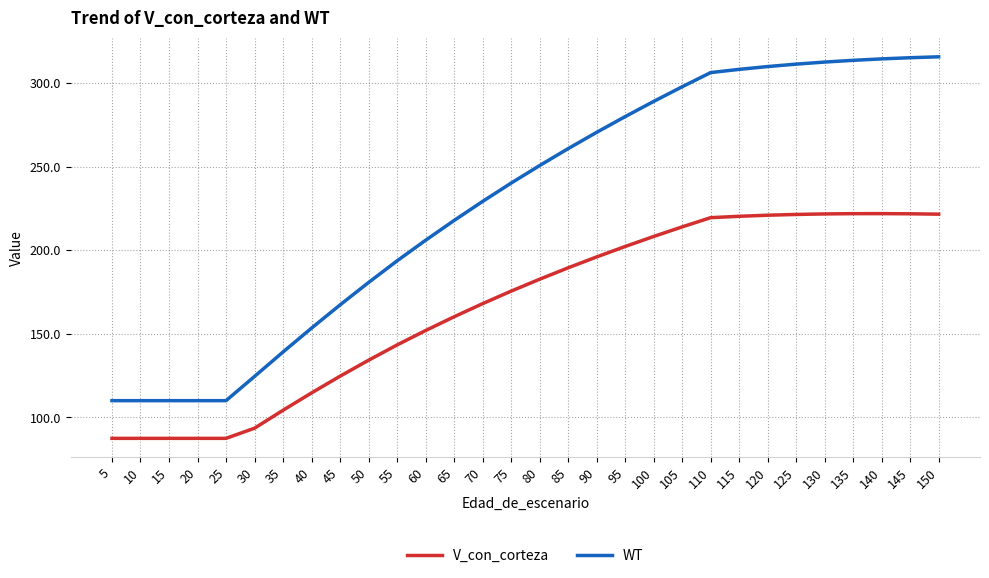

What are all the series names shown in the legend?

V_con_corteza, WT